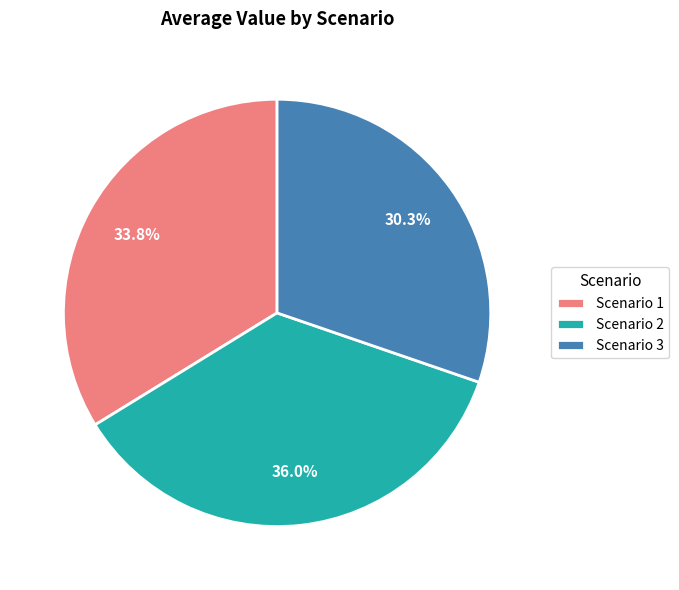

Count the number of slices in the pie.

3